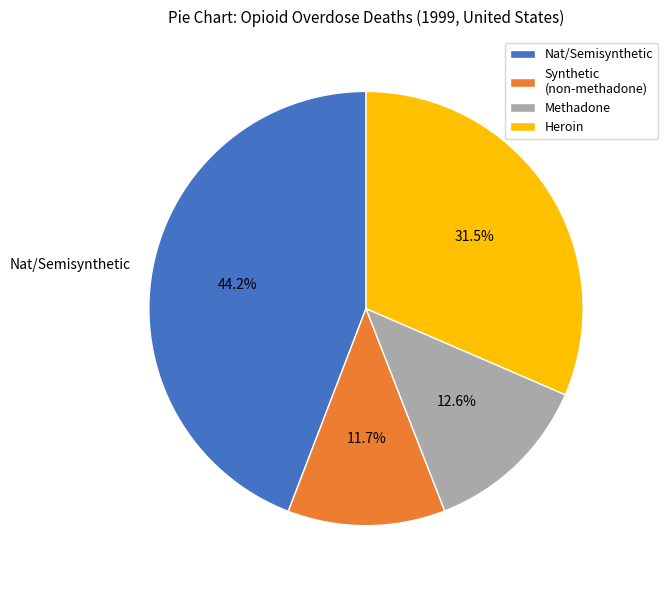

To the nearest percent, what is the difference between the largest and smallest slice percentages?

32%